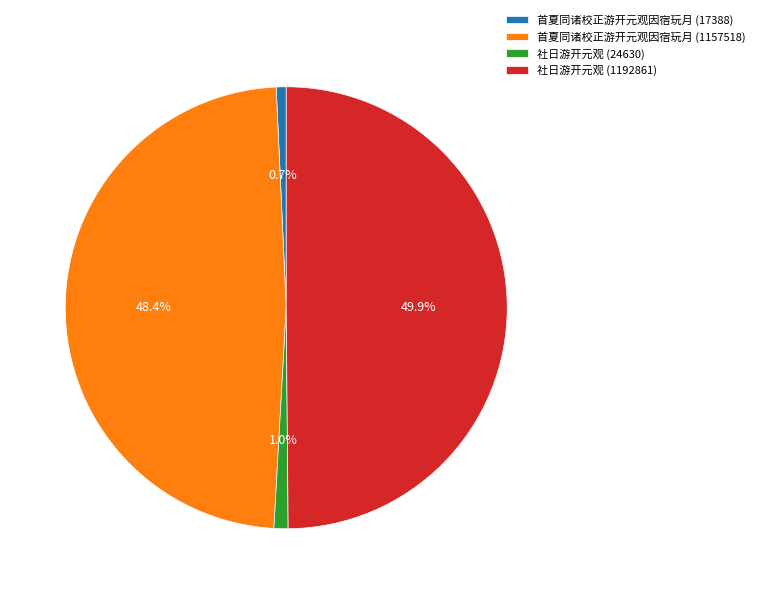

Count the number of slices in the pie.

4